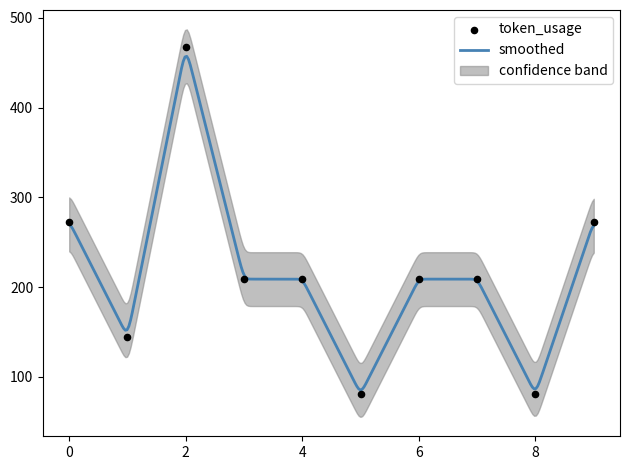

Between 5 and 3, which is larger?

3